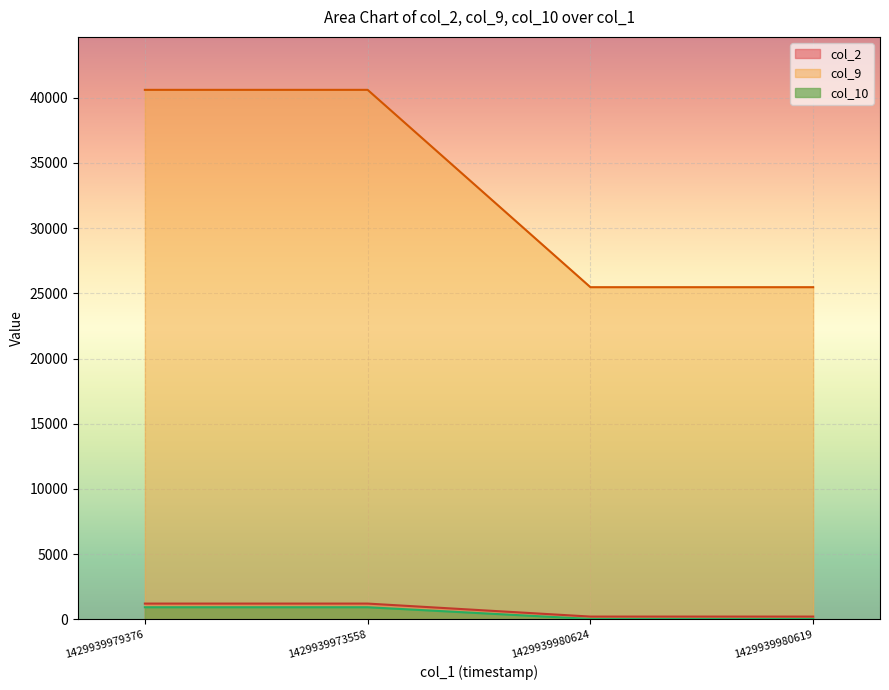

Reading left to right, extract all data points from this chart.

col_2: 1429939979376=1214	1429939973558=1214	1429939980624=218	1429939980619=218
col_9: 1429939979376=40599	1429939973558=40599	1429939980624=25470	1429939980619=25470
col_10: 1429939979376=933	1429939973558=933	1429939980624=36	1429939980619=36